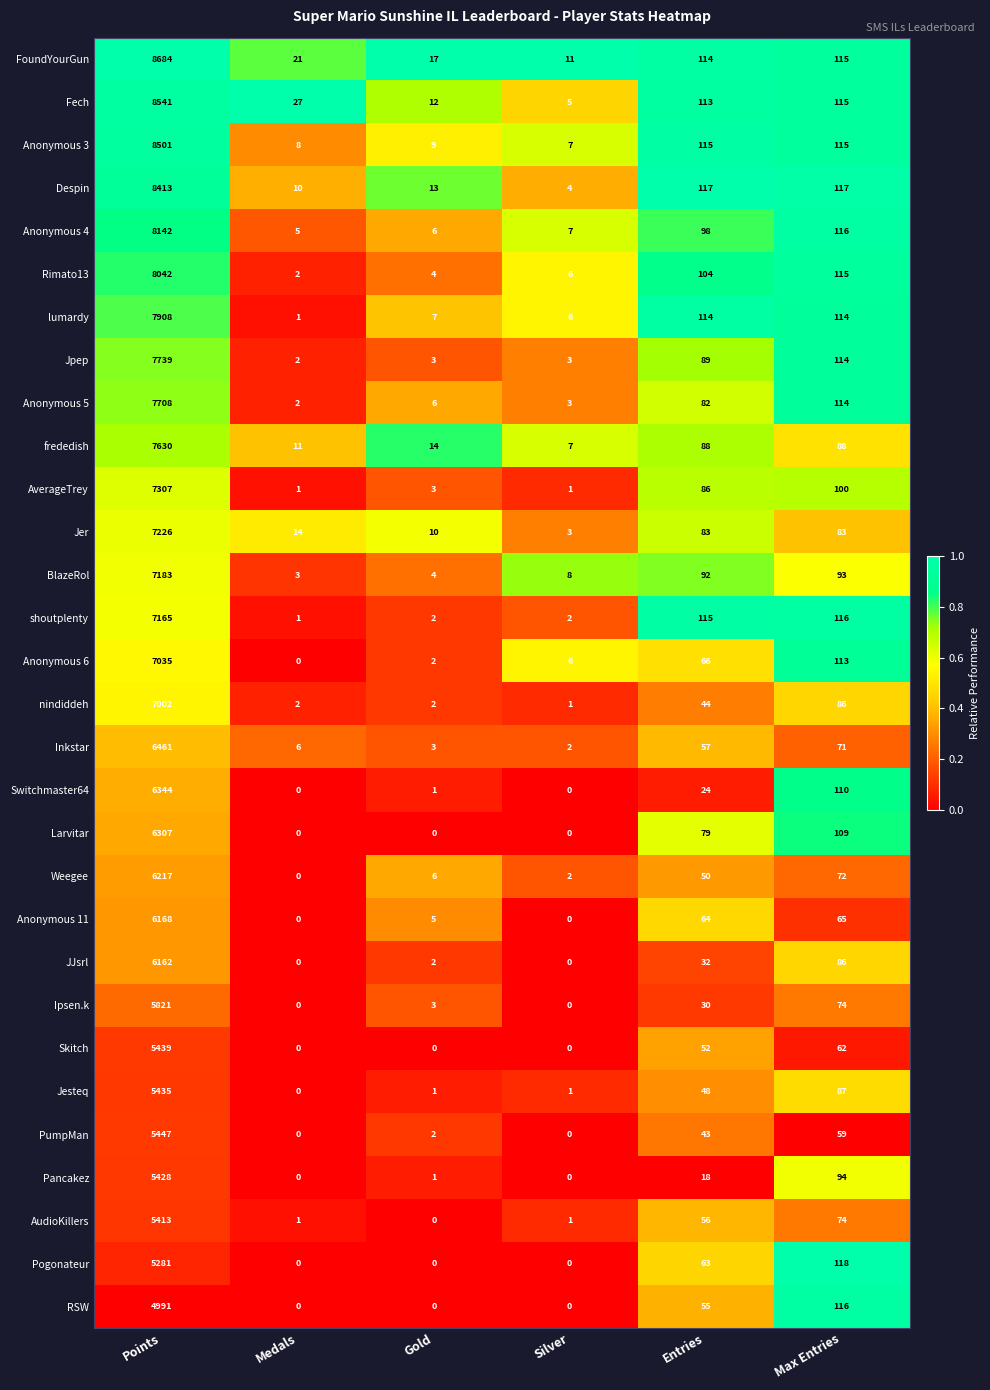

Which series has the widest spread of values?

FoundYourGun